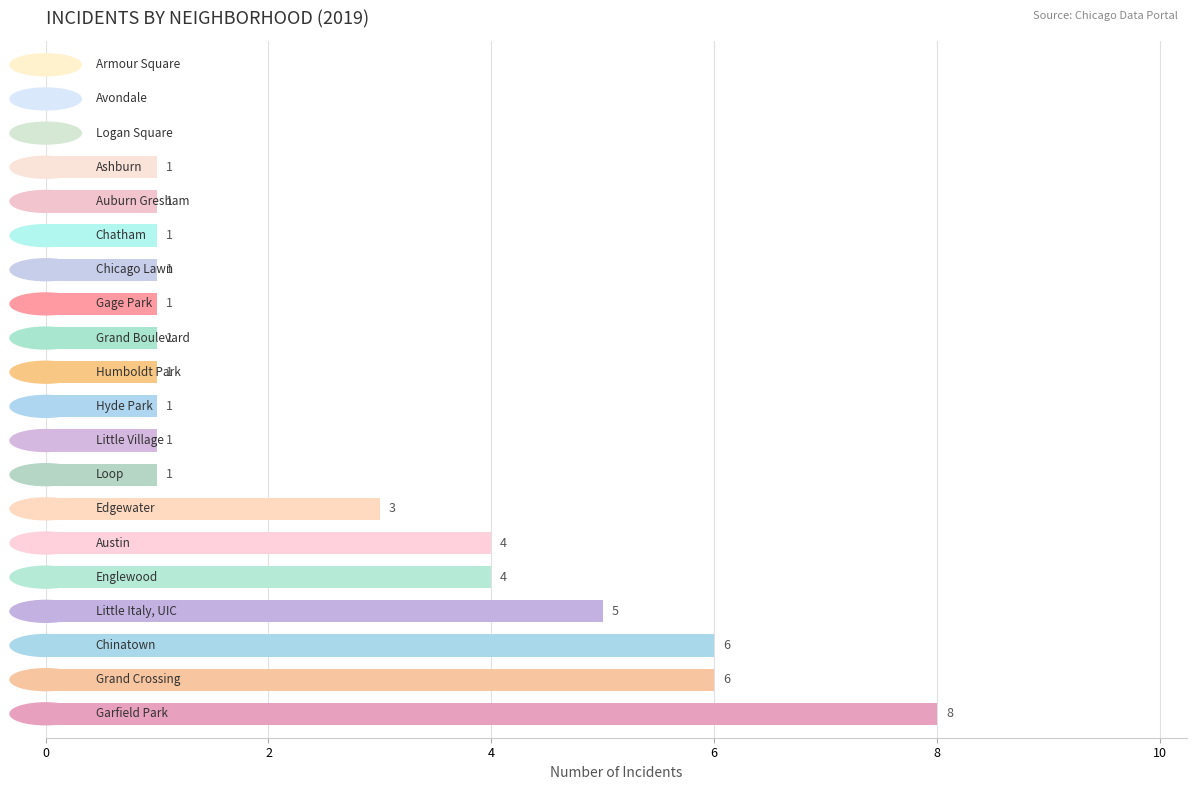

Are the bars horizontal?

Yes